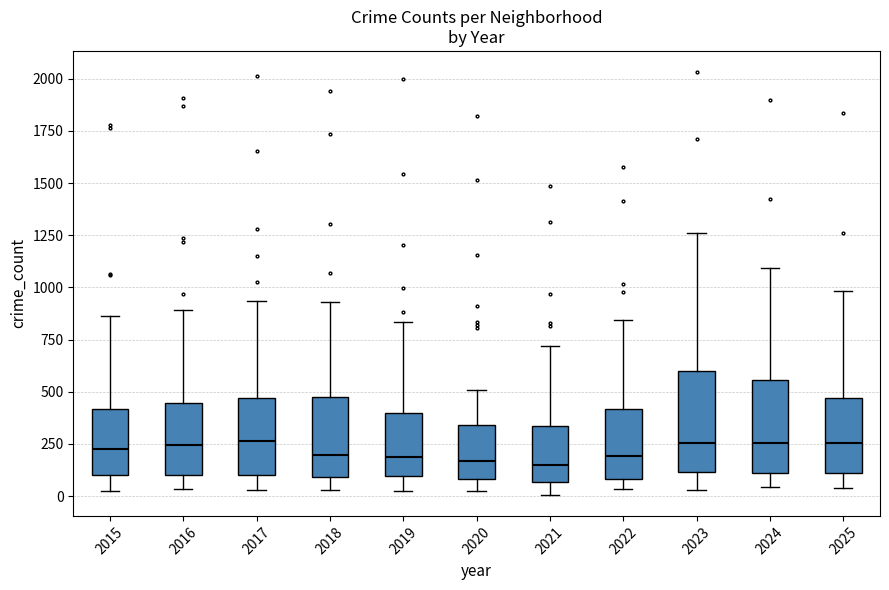

Reading left to right, transcribe this box plot: for each box, give where its median line is, the range the box spans, and where its two whiskers end, as read against the y-axis. The values are not printed on the chart, so give them approximately, as read against the axis.

2015: median 250, box 100 to 400, whiskers 0 to 850
2016: median 250, box 100 to 450, whiskers 50 to 900
2017: median 250, box 100 to 450, whiskers 50 to 950
2018: median 200, box 100 to 450, whiskers 50 to 950
2019: median 200, box 100 to 400, whiskers 50 to 850
2020: median 150, box 100 to 350, whiskers 50 to 500
2021: median 150, box 50 to 350, whiskers 0 to 700
2022: median 200, box 100 to 400, whiskers 50 to 850
2023: median 250, box 100 to 600, whiskers 50 to 1250
2024: median 250, box 100 to 550, whiskers 50 to 1100
2025: median 250, box 100 to 450, whiskers 50 to 1000